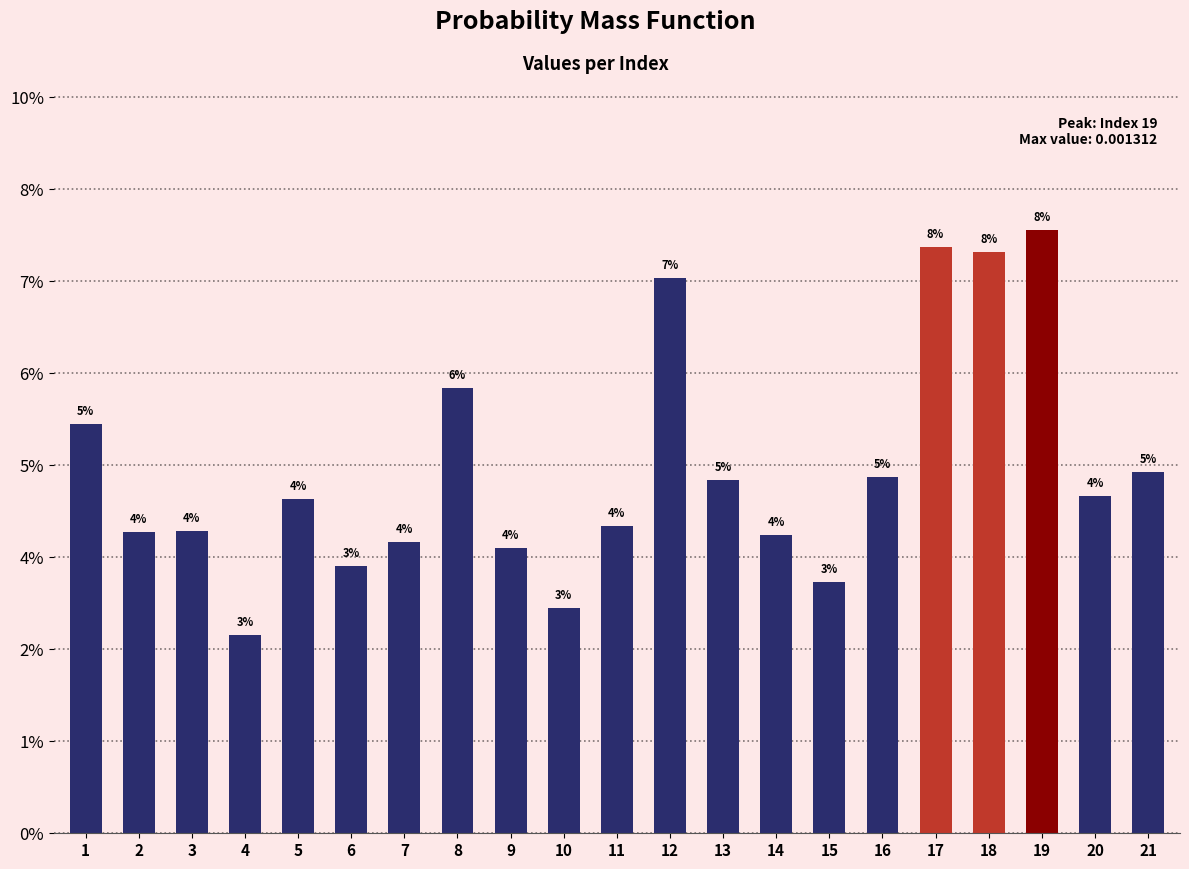

Which has a higher value, 15 or 2?

2